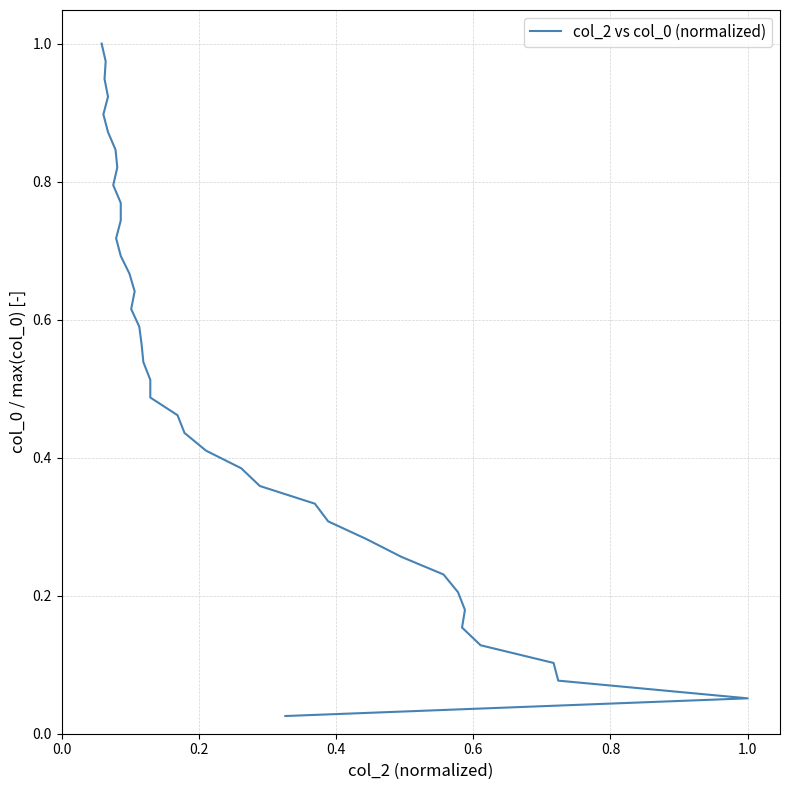

What is the value of the 5th point from the left?

0.1